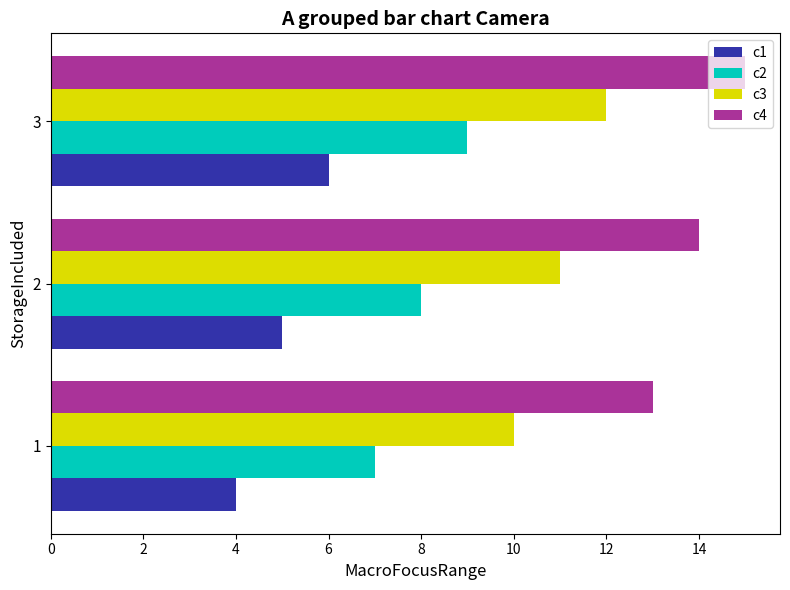

What is the total value across all series at 1?

34